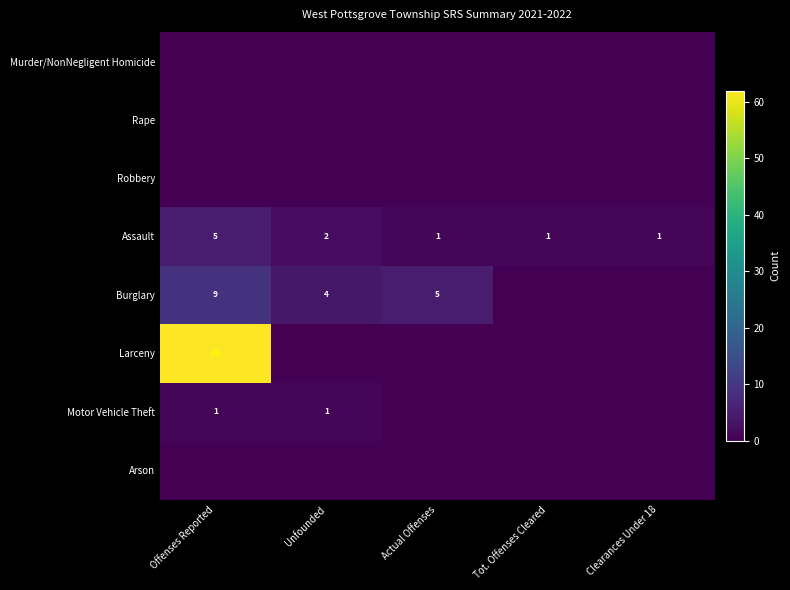

What is the difference between the maximum and second lowest values in the Assault series?

4